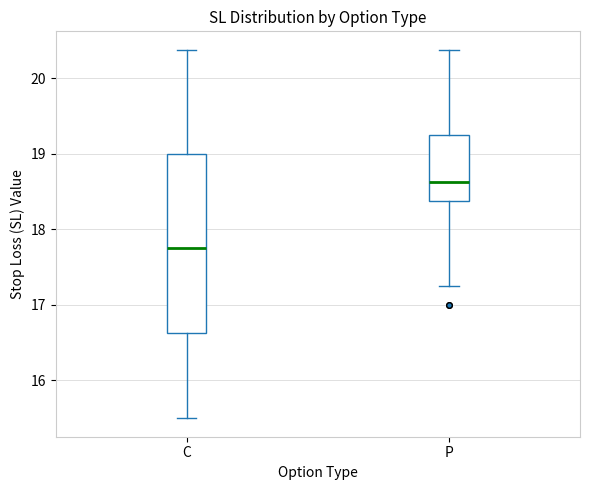

Reading left to right, read every box against the y-axis: the position of its median line, the range the box covers, and the ends of its whiskers. The values are not printed on the chart, so give them approximately, as read against the axis.

C: median 17.8, box 16.6 to 19.0, whiskers 15.5 to 20.4
P: median 18.6, box 18.4 to 19.3, whiskers 17.3 to 20.4